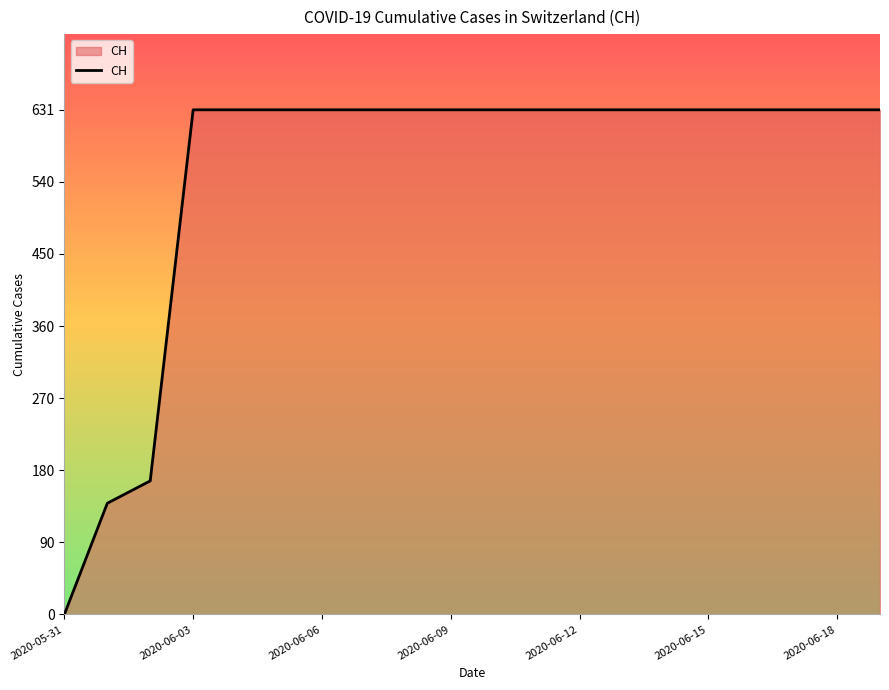

What is the difference between the maximum and minimum values?

631